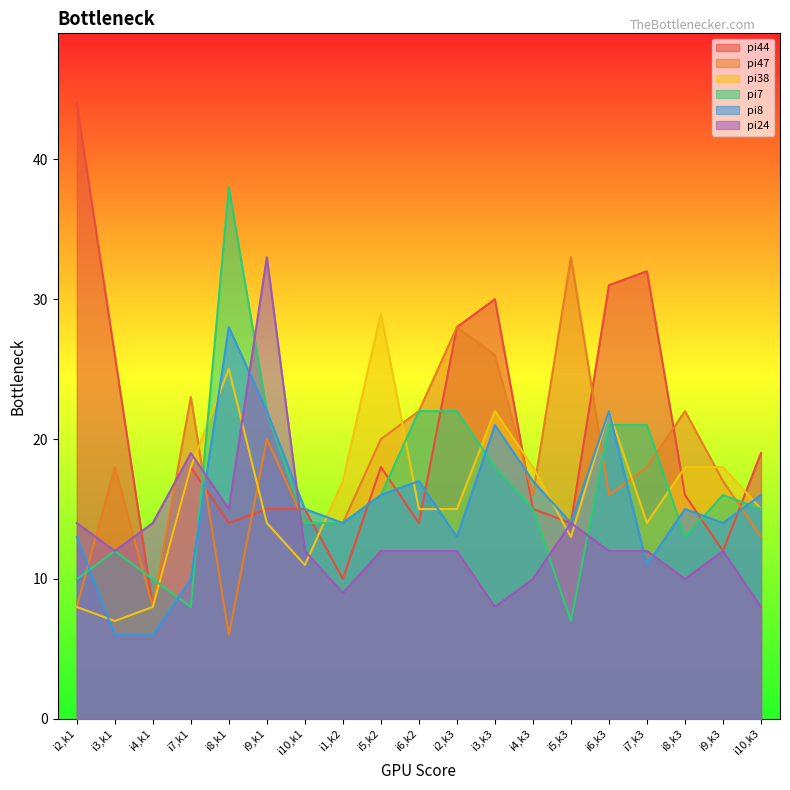

What is the label of the 11th point from the right?

i5,k2